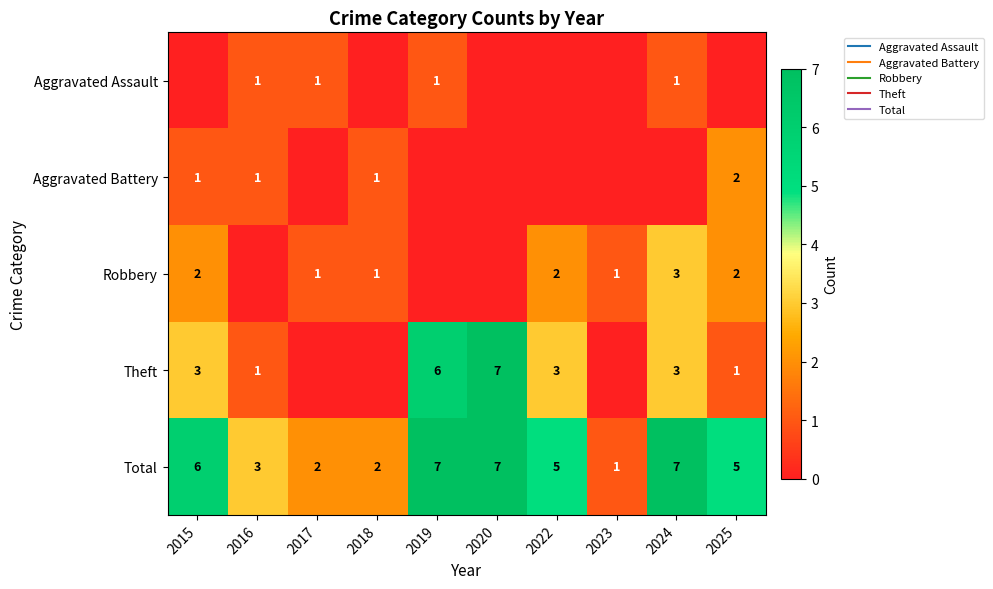

Between 2017 and 2022, which is larger?

2017